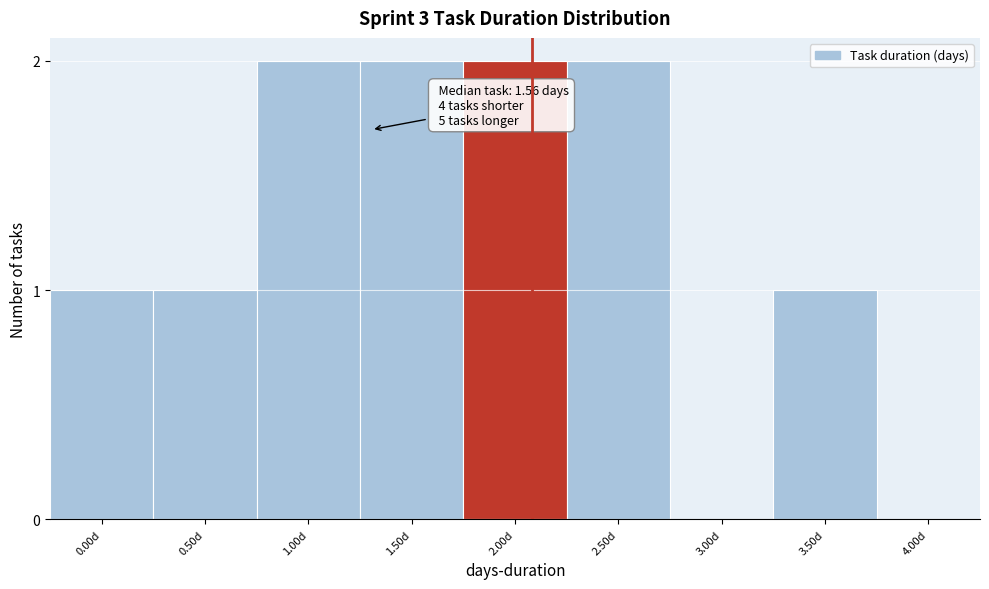

Reading right to left, list all the values displayed in this chart.

4.00d=0	3.50d=1	3.00d=0	2.50d=2	2.00d=2	1.50d=2	1.00d=2	0.50d=1	0.00d=1